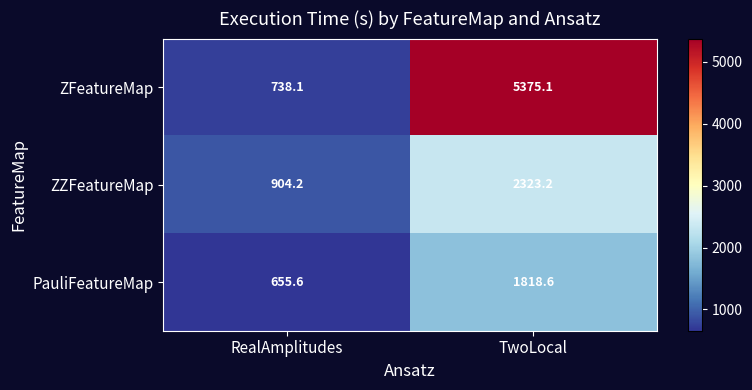

Rank the series by their maximum value, from highest to lowest.

ZFeatureMap, ZZFeatureMap, PauliFeatureMap